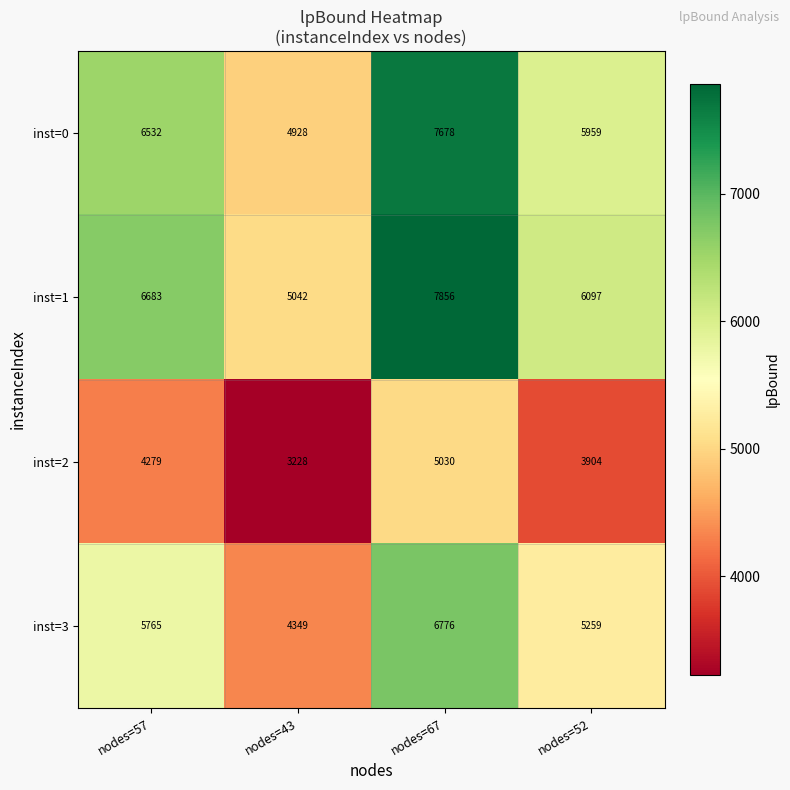

What is the sum of all inst=2 values?

16441